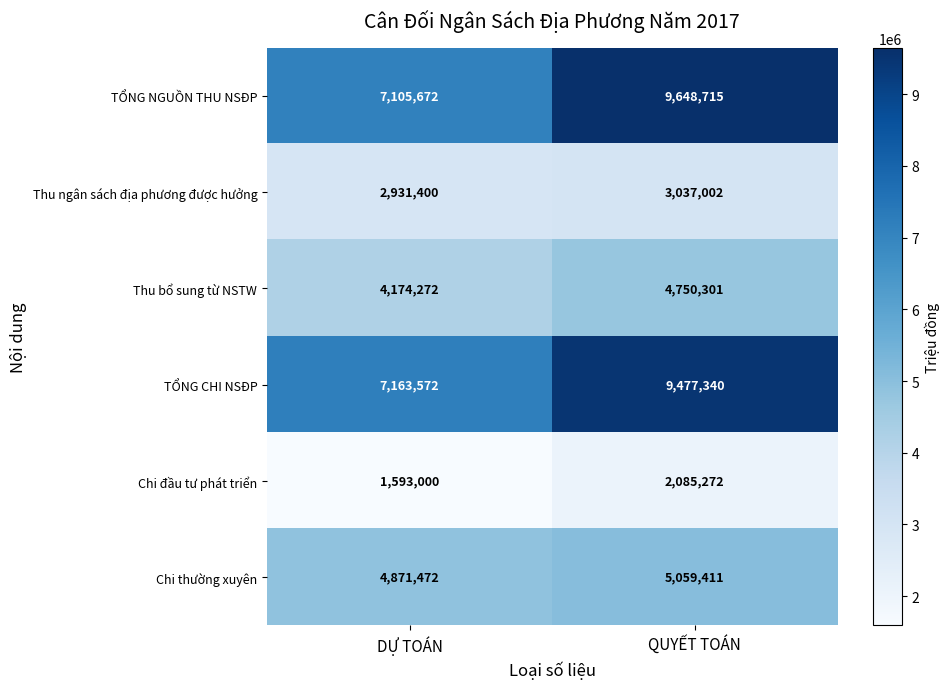

Is it true that Chi đầu tư phát triển equals 1593000 at DỰ TOÁN?

True